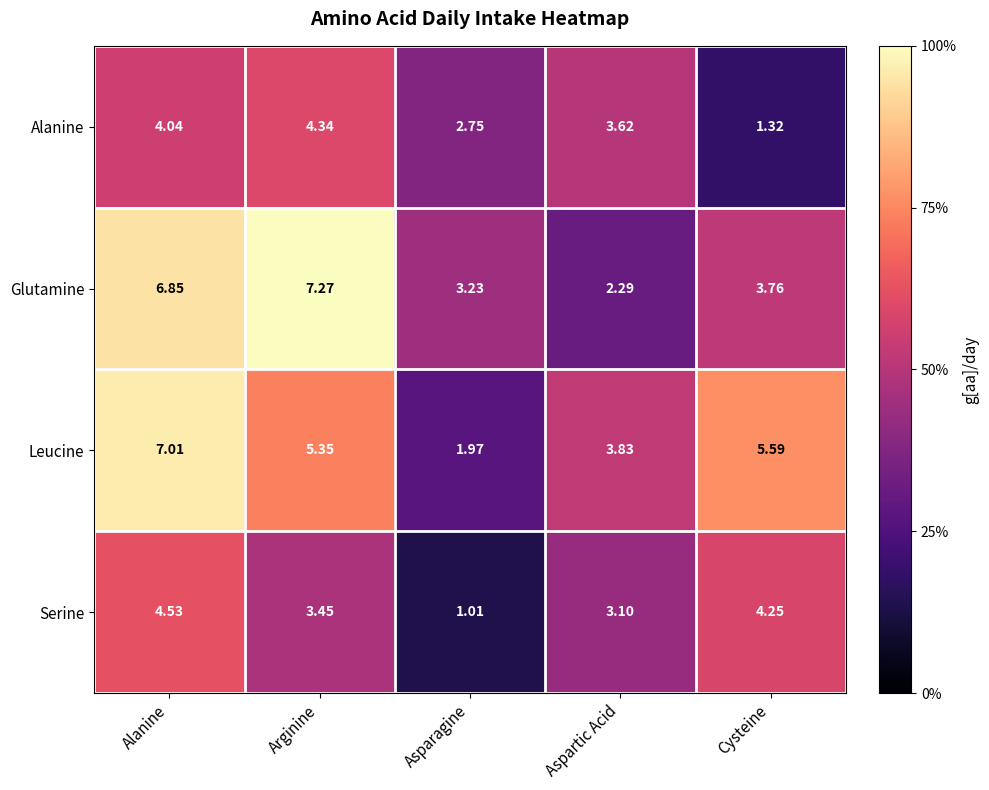

Which label corresponds to the smallest value in the chart?

Asparagine